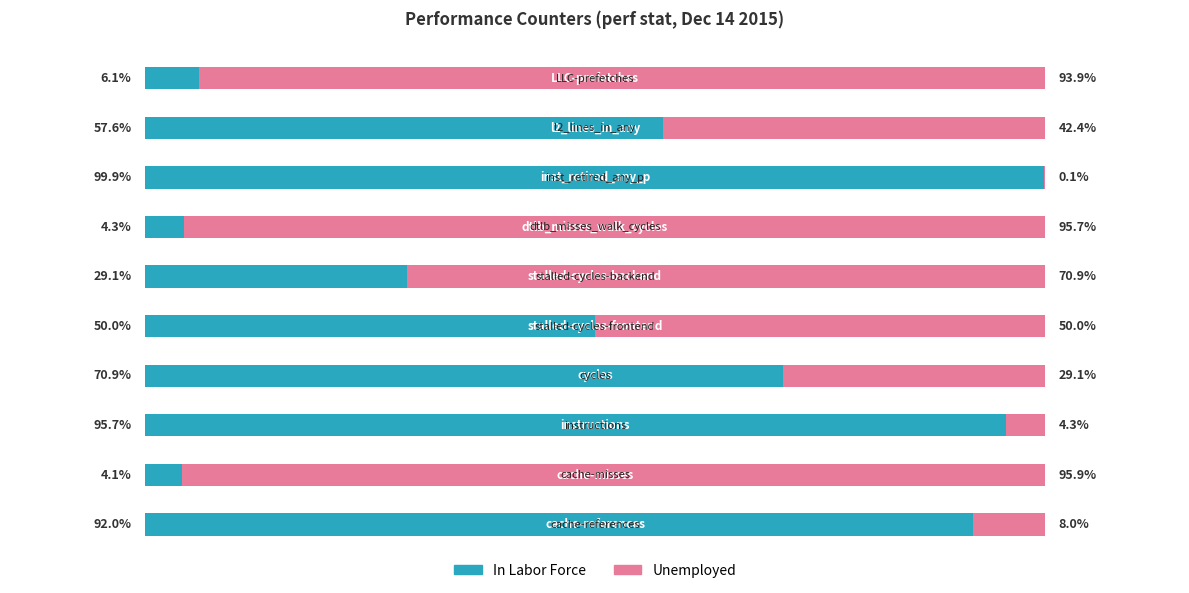

What is the difference between the second highest and minimum values in the In Labor Force series?

91.5